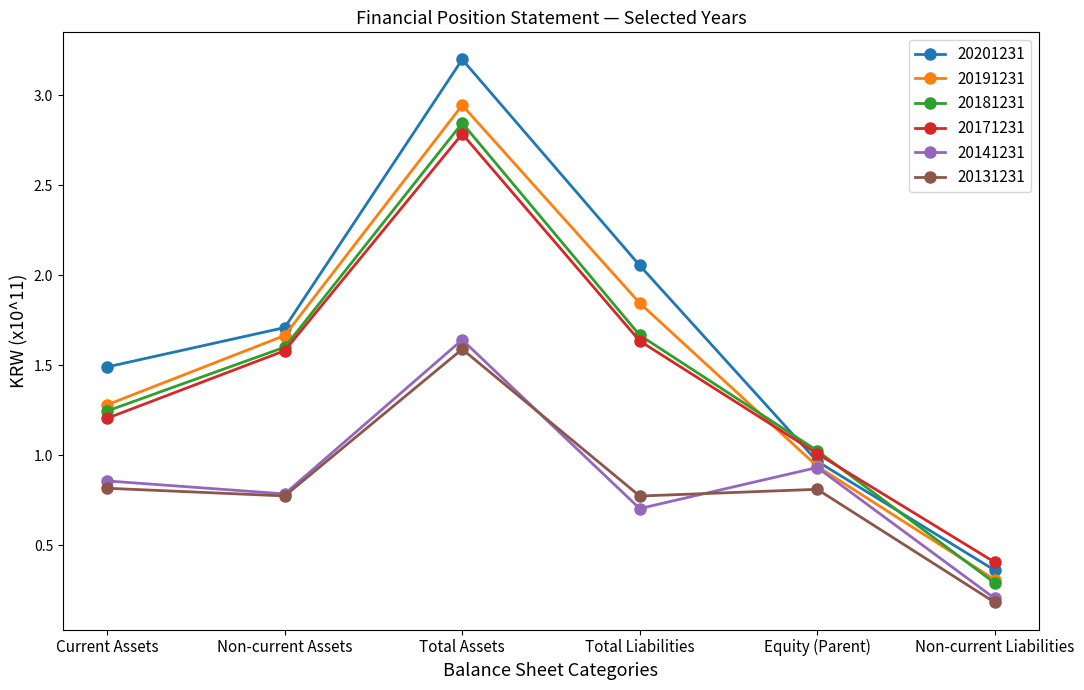

What is the total value across all series at Non-current Assets?

8.1